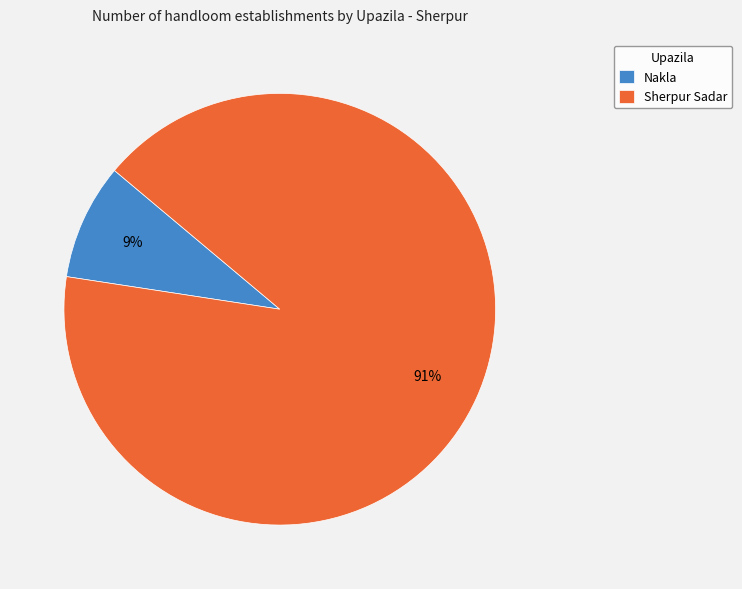

Which slice represents more than half of the pie?

Sherpur Sadar